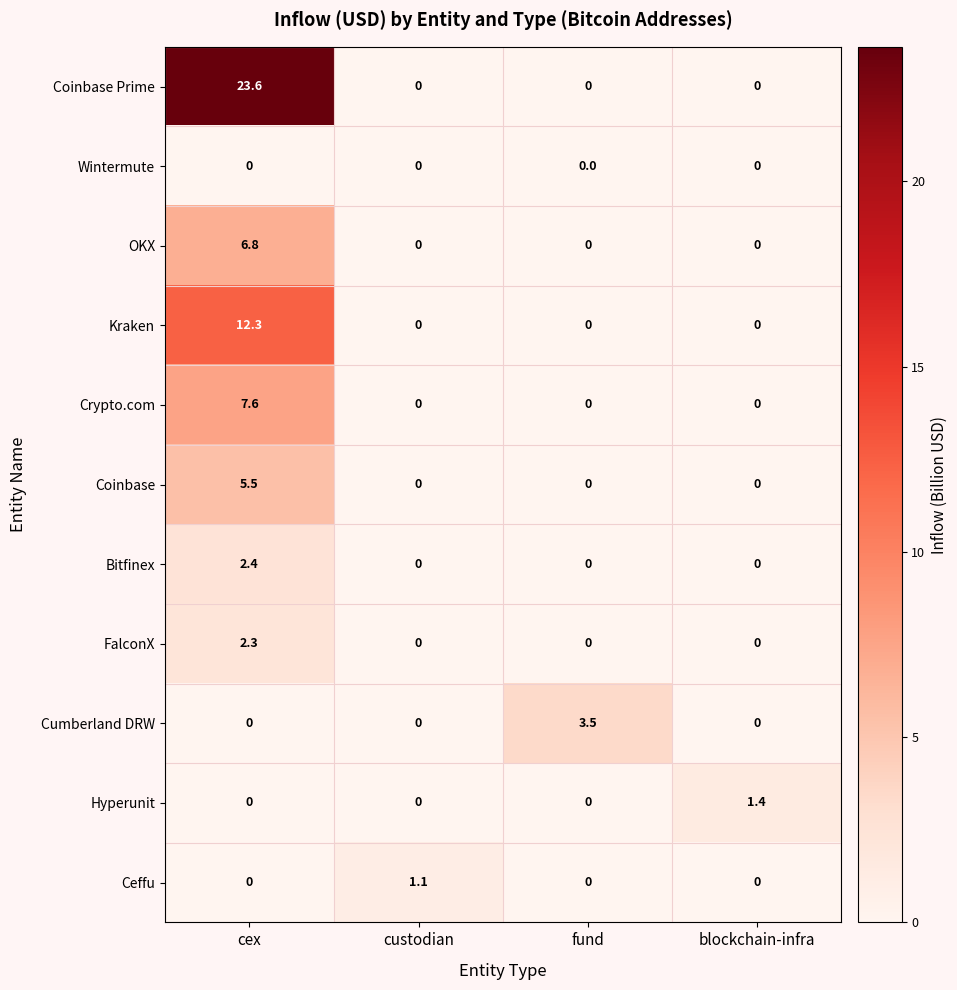

What is the difference between the maximum and minimum values in the Bitfinex series?

2.4